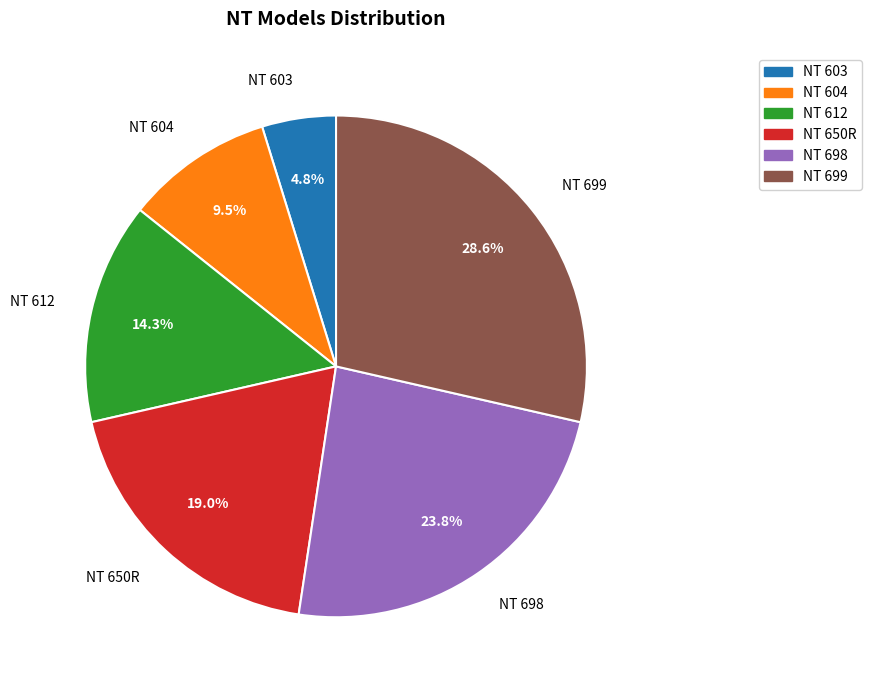

Which category has the smallest portion of the pie?

NT 603